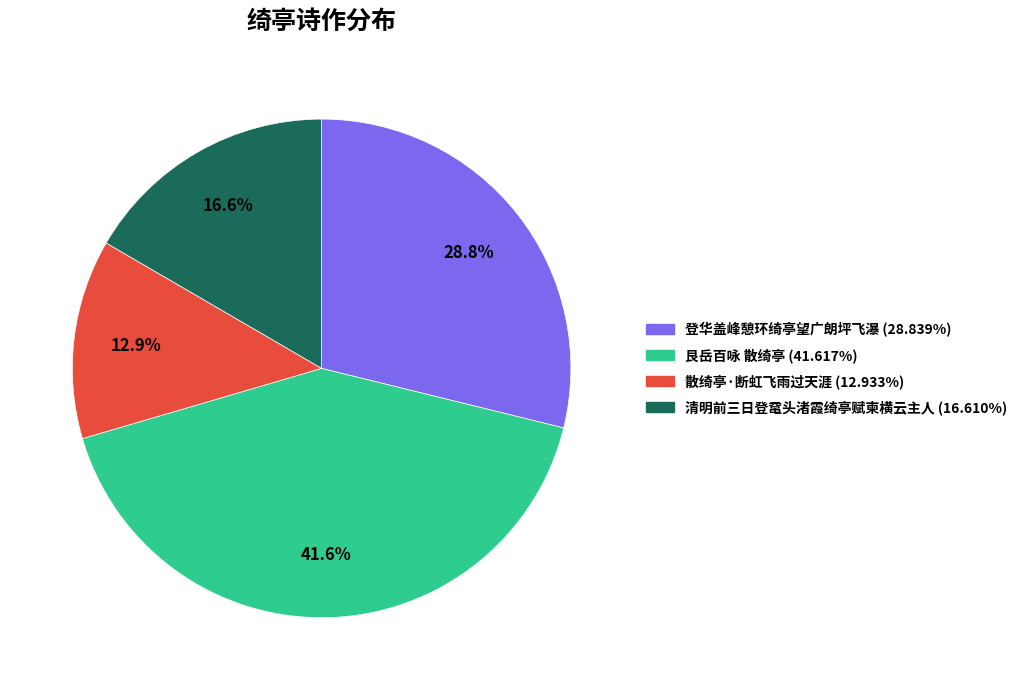

How much of the chart is everything except 登华盖峰憩环绮亭望广朗坪飞瀑?

71.2%